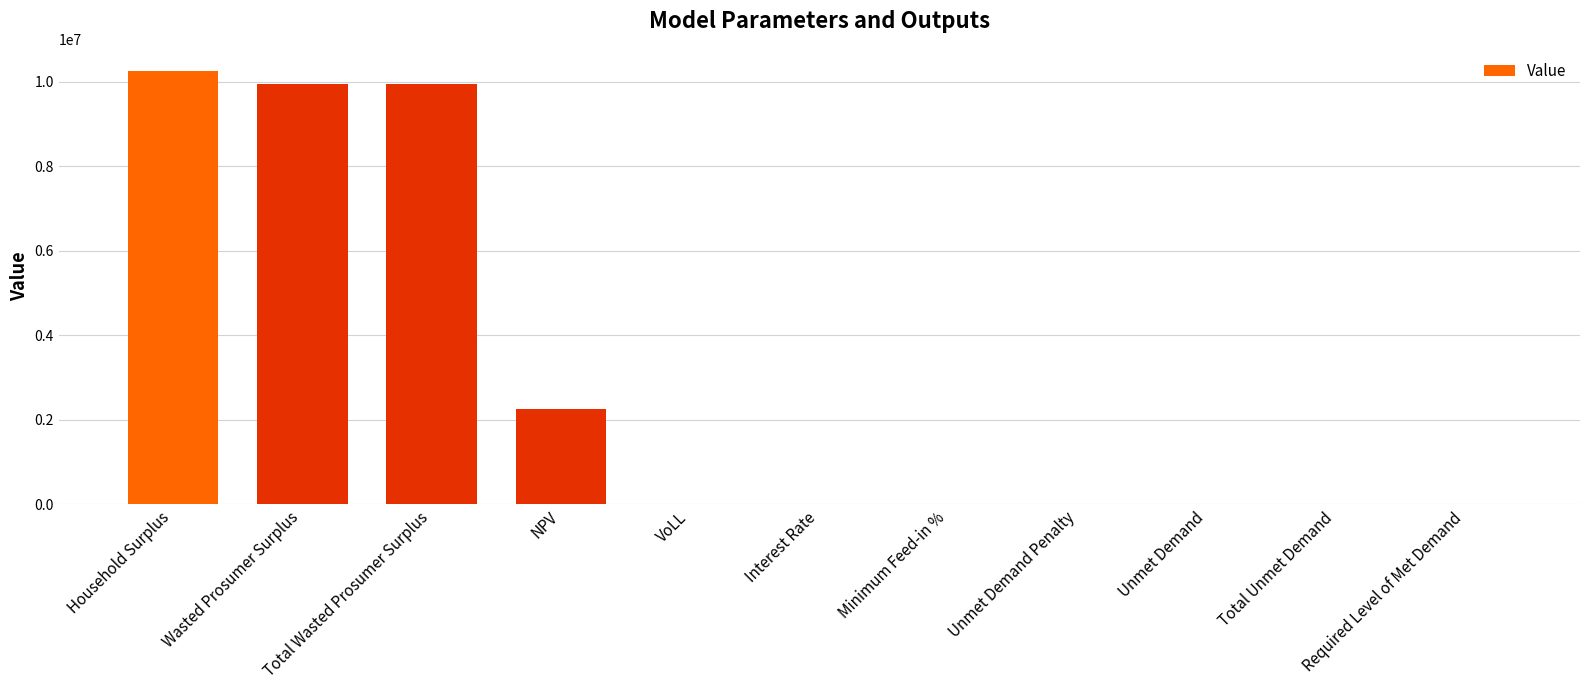

What is the maximum value shown in the chart?

10265631.8